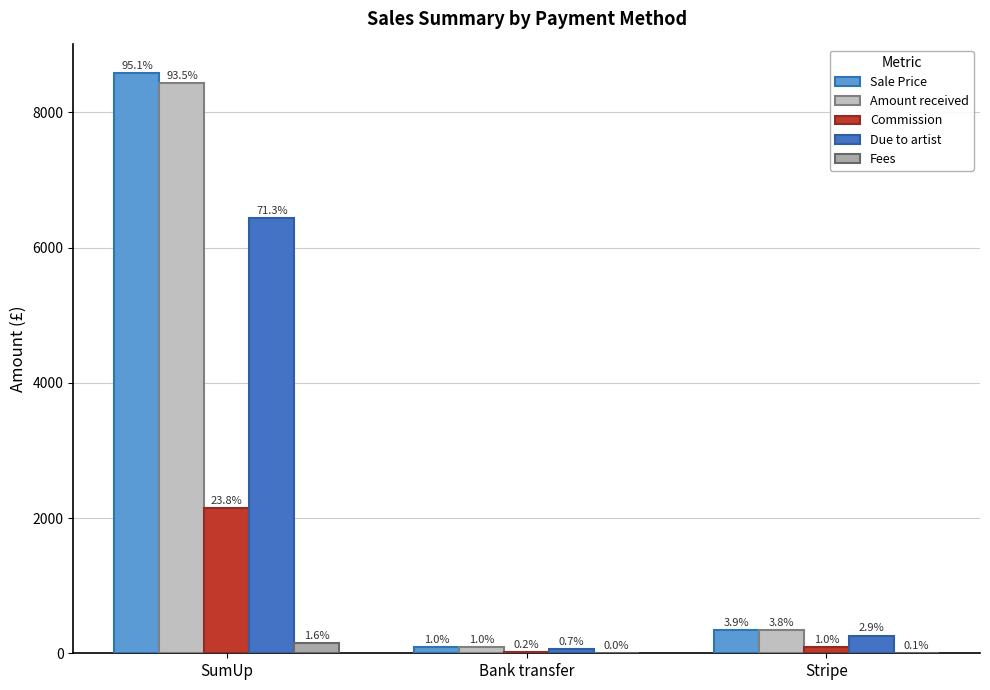

Reading left to right, extract all data points from this chart.

Sale Price: SumUp=8575.0	Bank transfer=90.0	Stripe=350.0
Amount received: SumUp=8430.1	Bank transfer=90.0	Stripe=344.6
Commission: SumUp=2143.8	Bank transfer=22.5	Stripe=87.5
Due to artist: SumUp=6431.2	Bank transfer=67.5	Stripe=262.5
Fees: SumUp=144.9	Bank transfer=0.0	Stripe=5.5